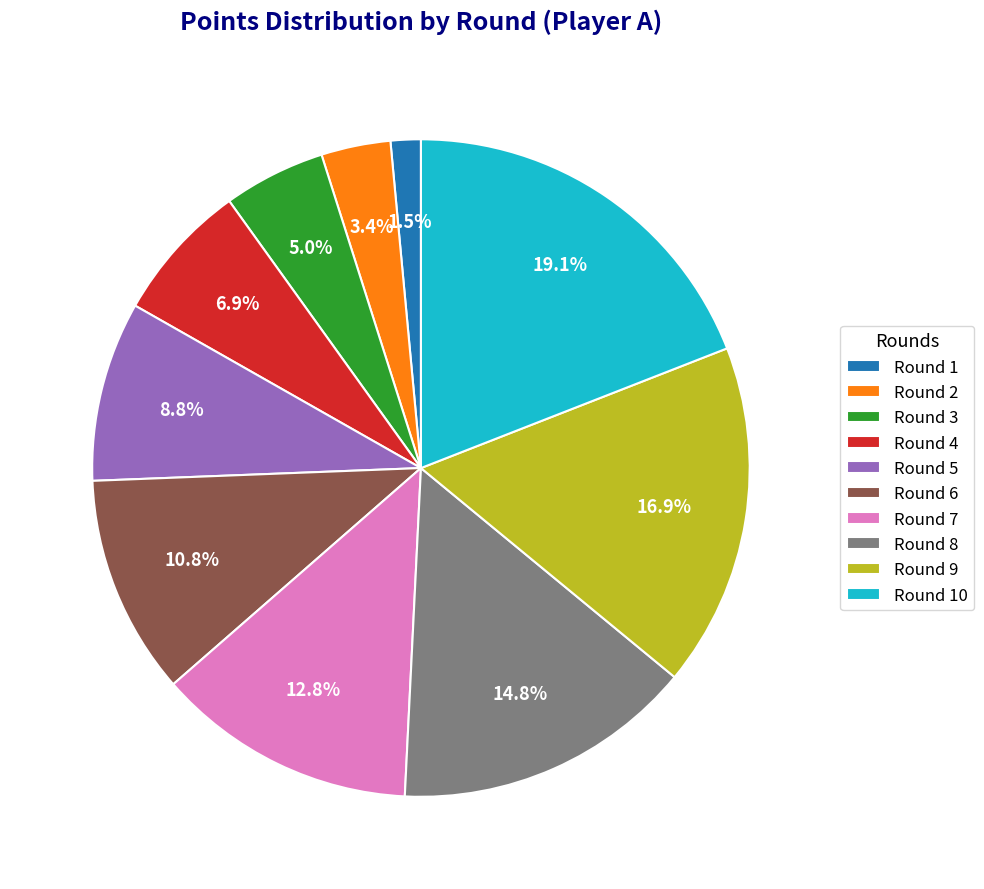

Rank the categories by value from highest to lowest.

Round 10, Round 9, Round 8, Round 7, Round 6, Round 5, Round 4, Round 3, Round 2, Round 1